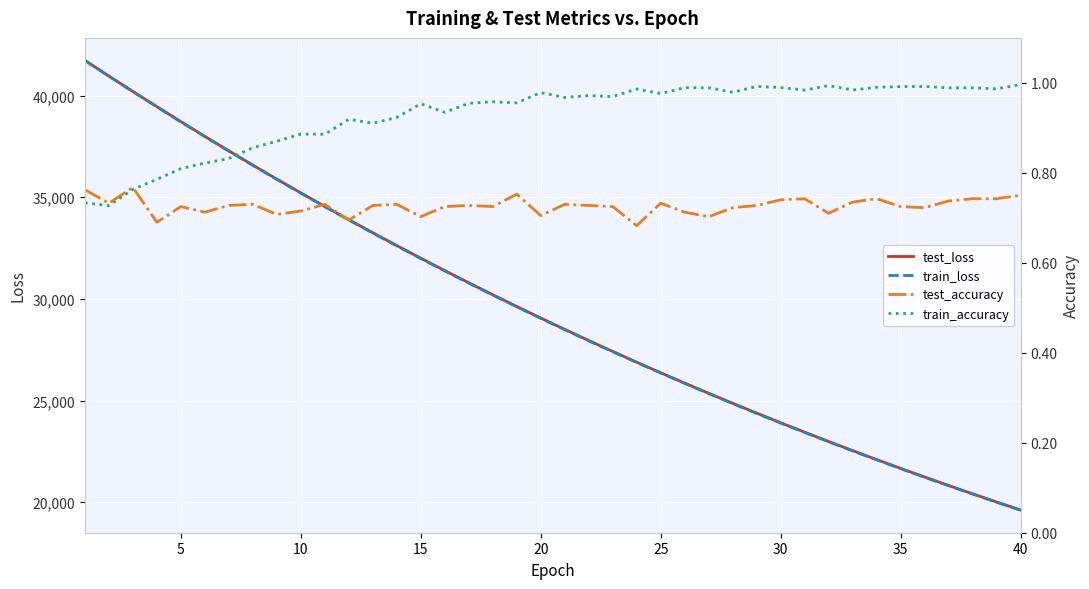

The value of test_loss at 35 is 8434.6. True or false?

False